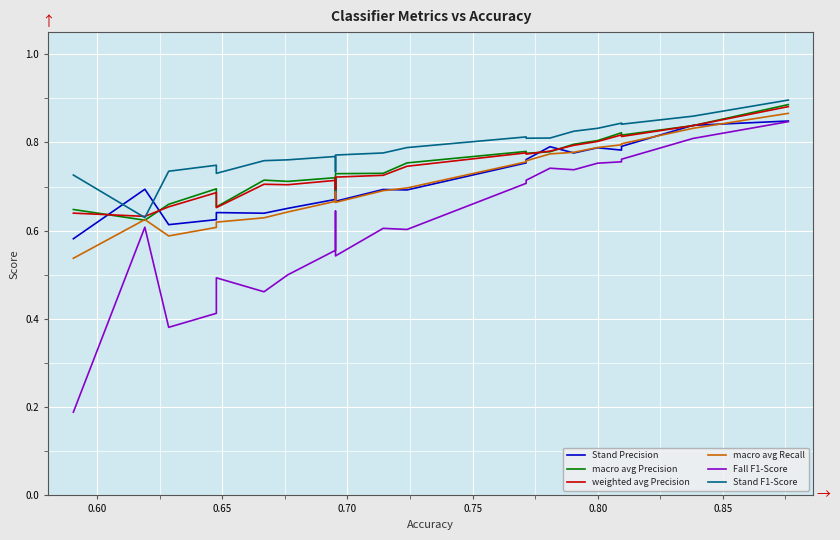

True or false: Stand Precision has more than 2 interior local peaks.

True